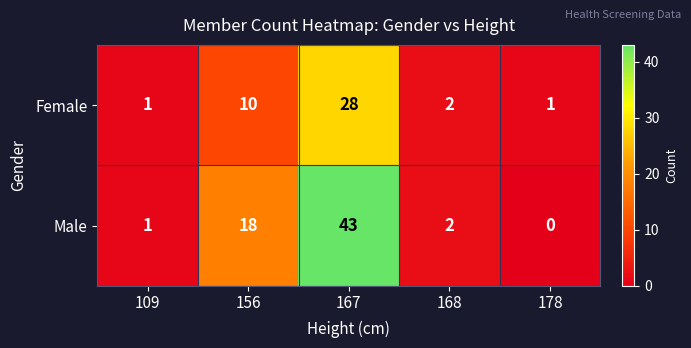

Reading left to right, what are all the values shown in this chart?

Female: 1	10	28	2	1
Male: 1	18	43	2	0